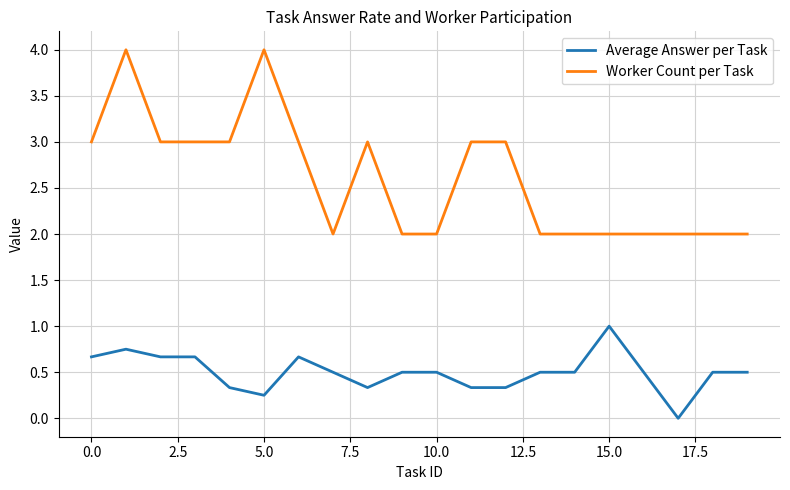

Which series has the widest spread of values?

Worker Count per Task